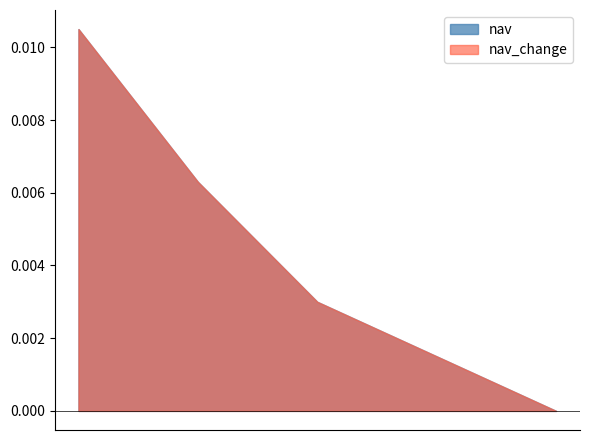

Is it true that the value at 05-04-2006 is 10.7?

True